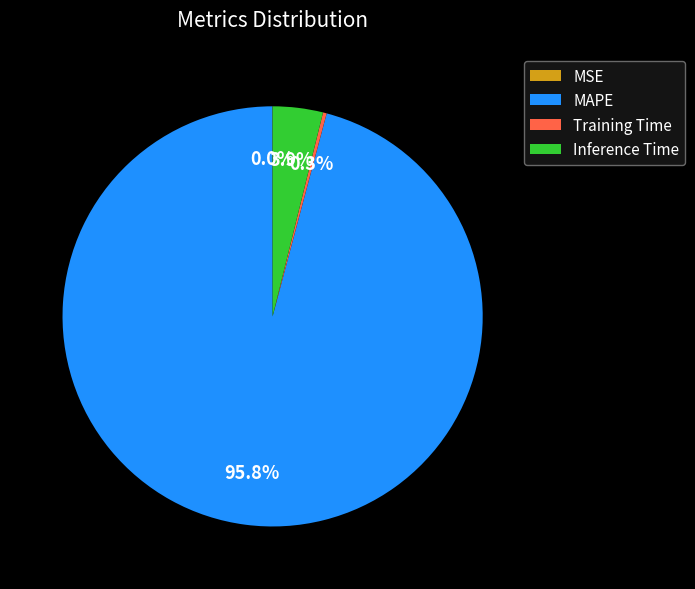

What percentage is NOT represented by Inference Time?

96.1%